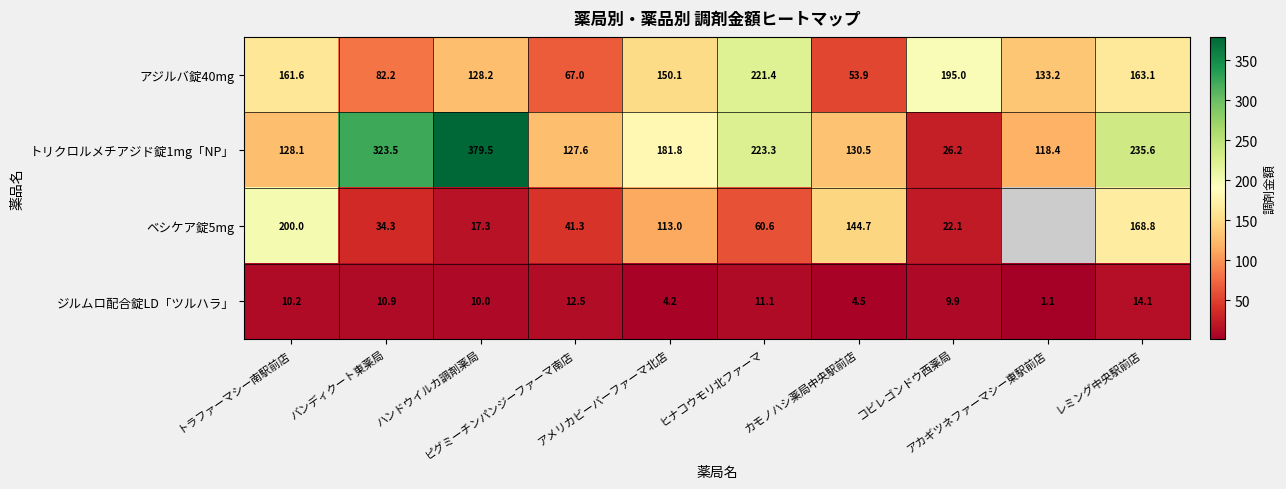

How many data points in トリクロルメチアジド錠1mg「NP」 are less than 181?

5